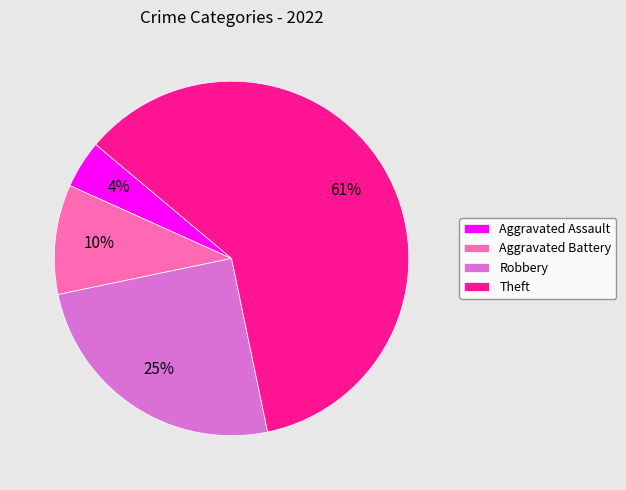

Is the sum of Aggravated Battery and Robbery greater than half?

No